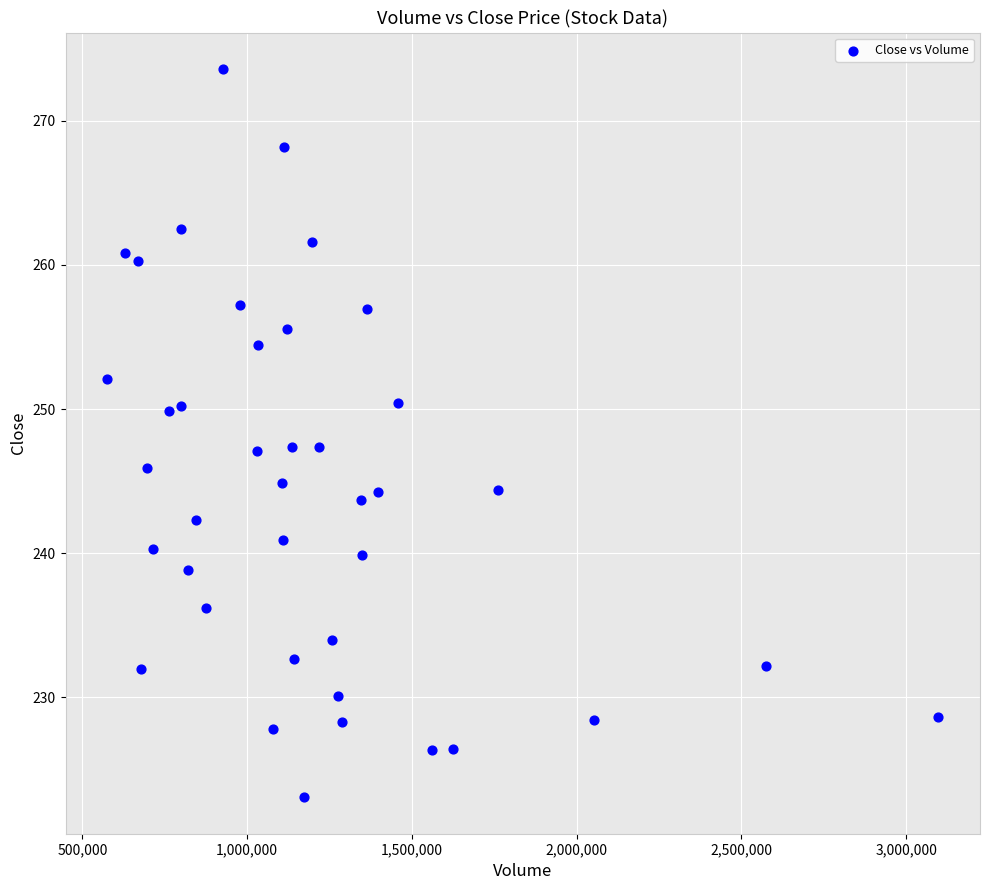

What is the range of Y values (max minus min)?

50.5